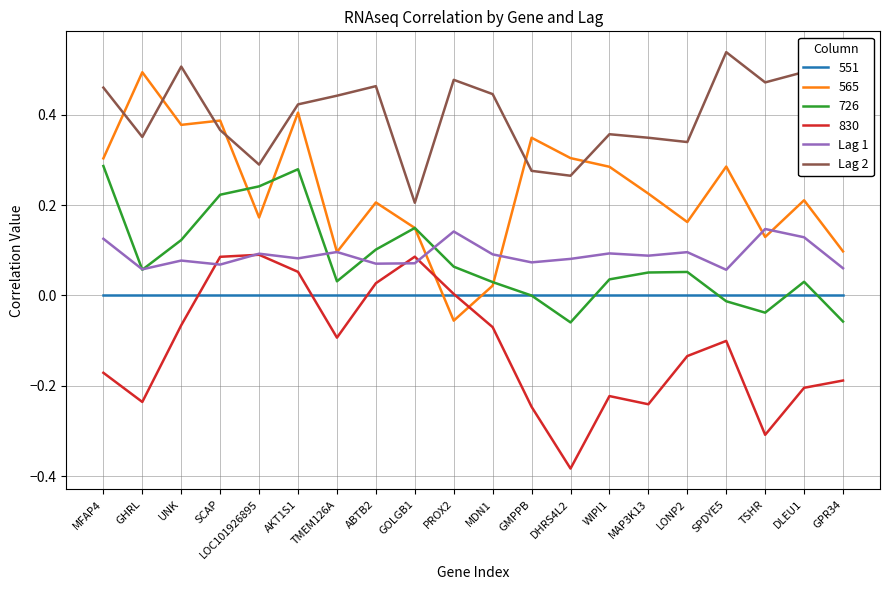

List the series in order of their peak value, lowest first.

551, 830, Lag 1, 726, 565, Lag 2